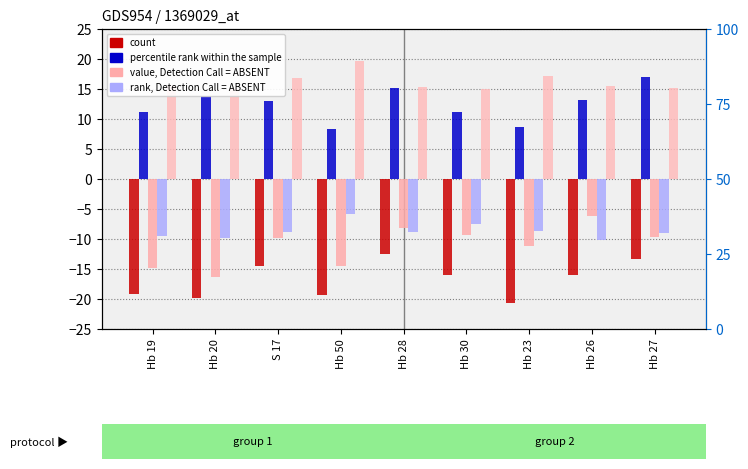

What is the lowest value of the A series?

-20.7